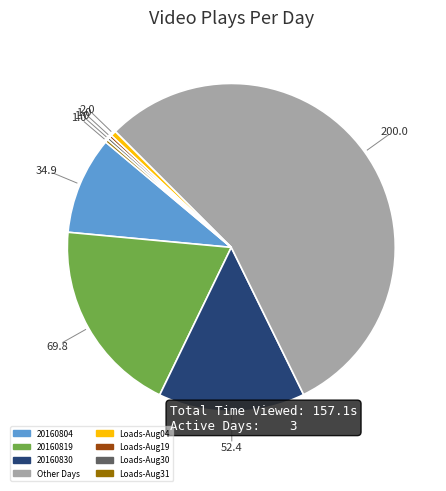

Is there a majority slice in this chart?

Yes